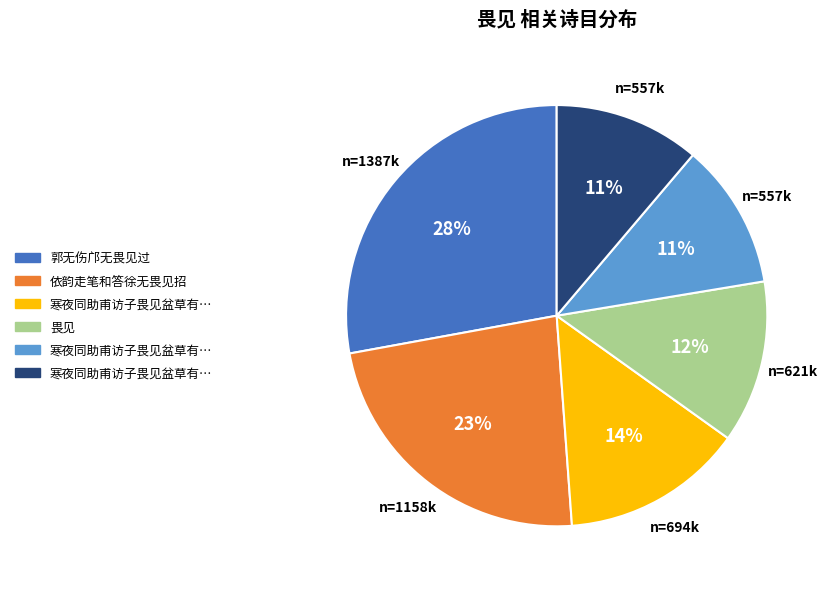

To the nearest percent, what is the difference between the largest and smallest slice percentages?

17%